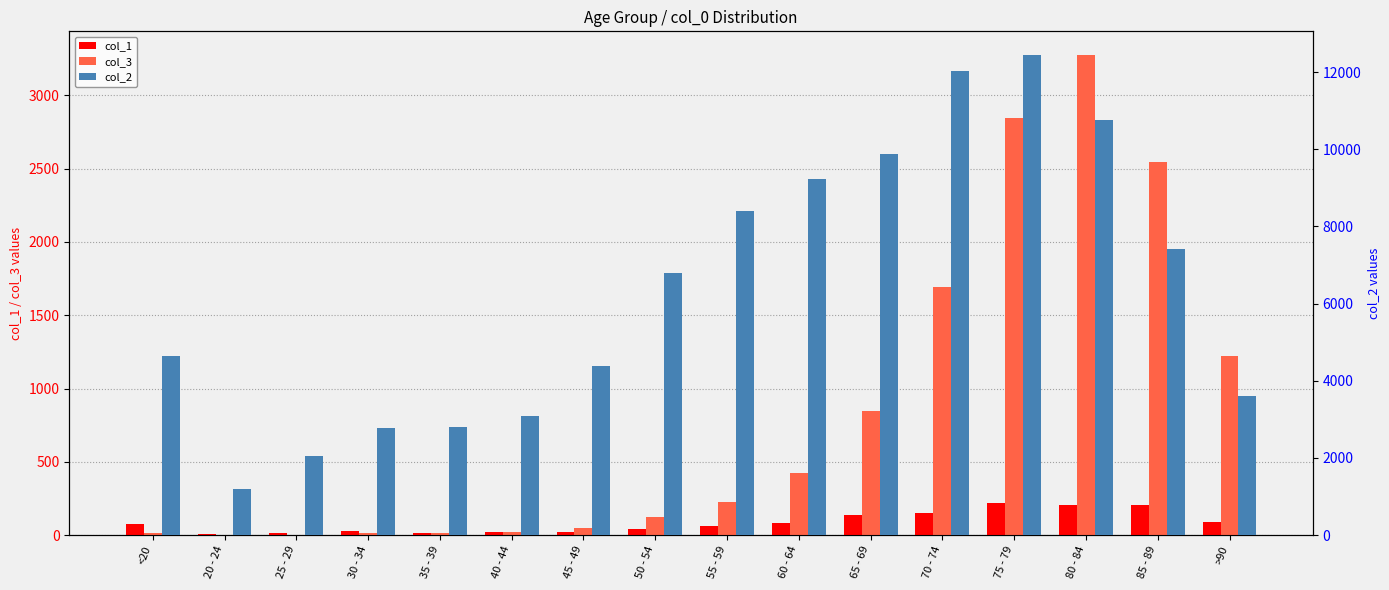

Which series has the widest spread of values?

col_2